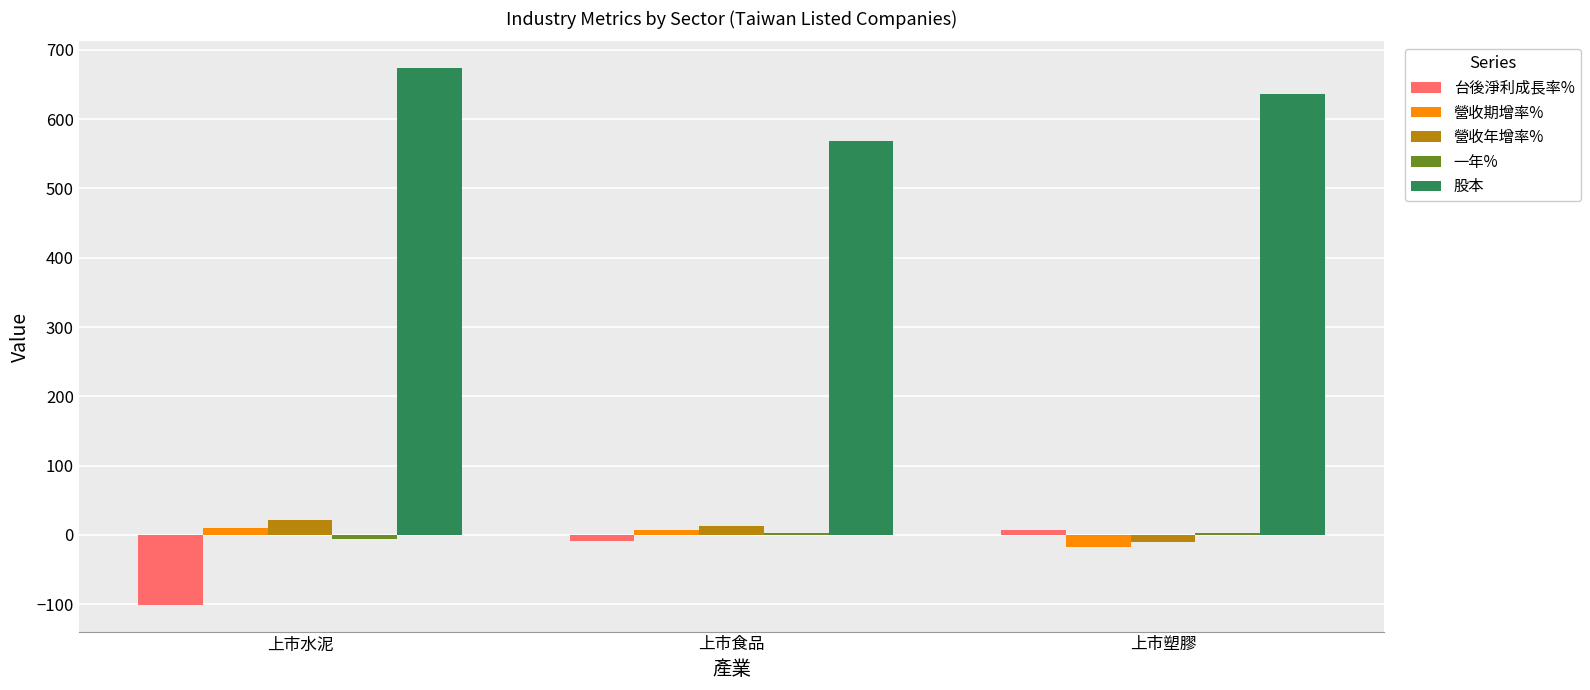

True or false: 台後淨利成長率% has a value of -100.7 at 上市水泥.

True